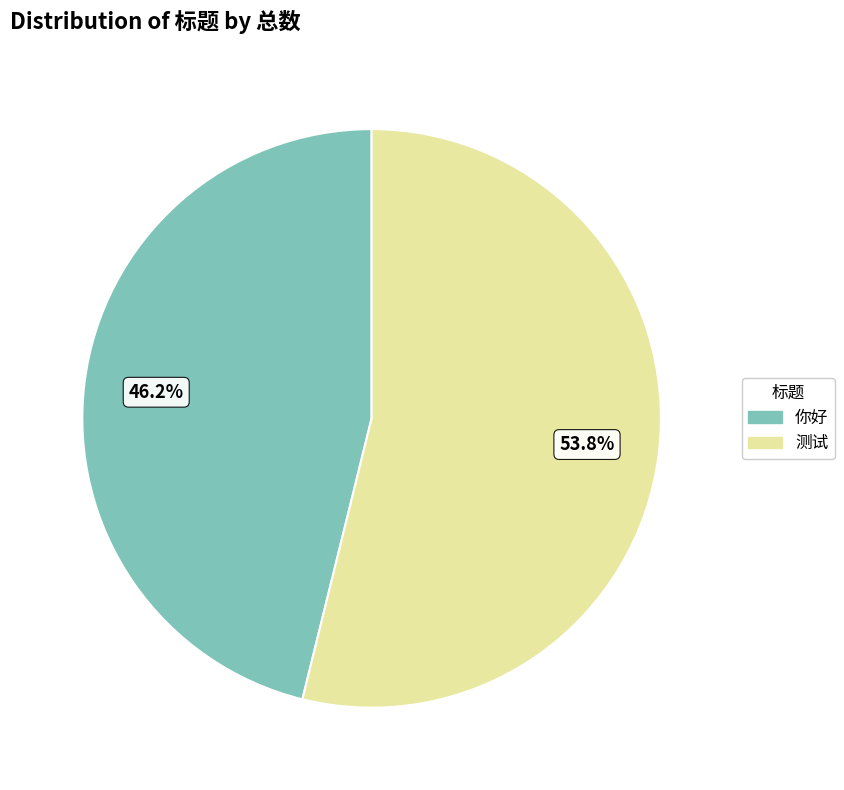

True or false: 你好 accounts for 46% of the total.

True